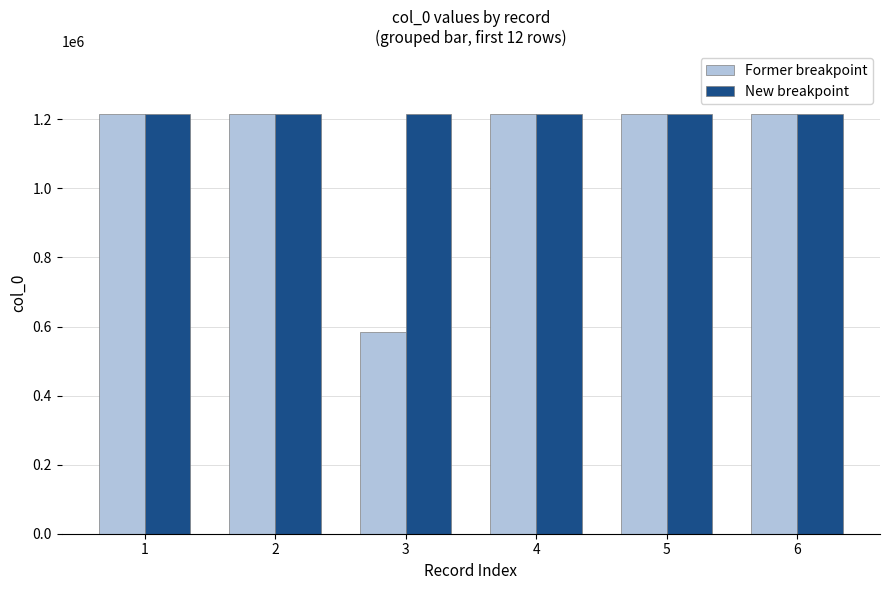

What is the minimum value shown in the chart?

583171